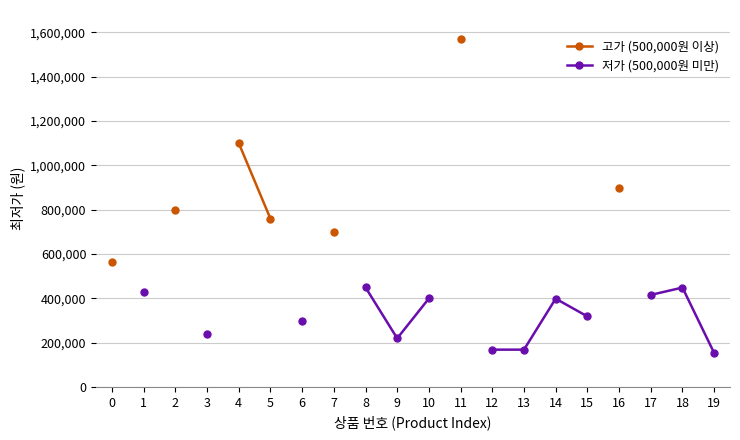

True or false: 고가 (500,000원 이상) and 저가 (500,000원 미만) cross at least once.

False